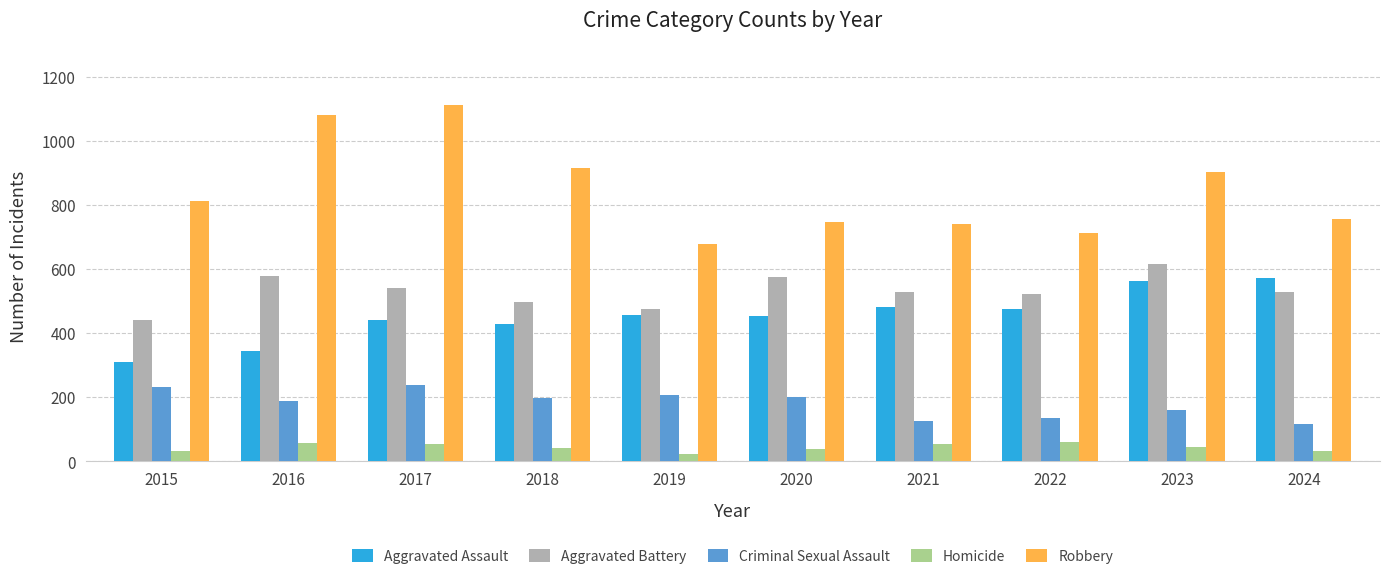

What is the highest value of the Criminal Sexual Assault series?

239